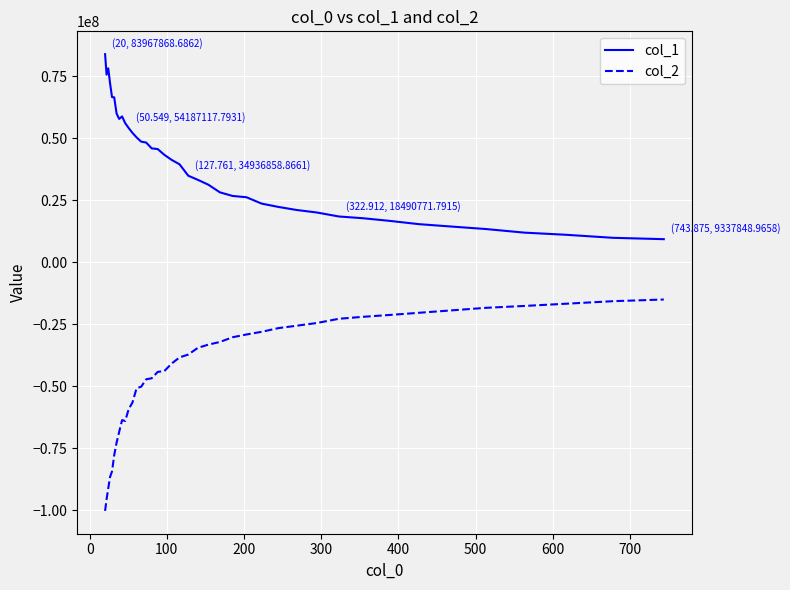

What is the difference between the maximum and minimum values in the col_1 series?

74630019.7